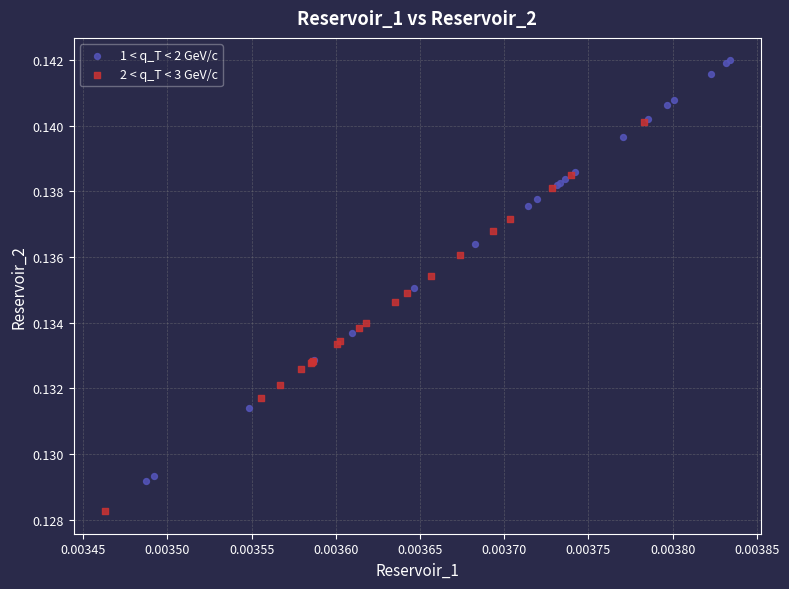

Which series has the largest Y range (max minus min)?

1 < q_T < 2 GeV/c